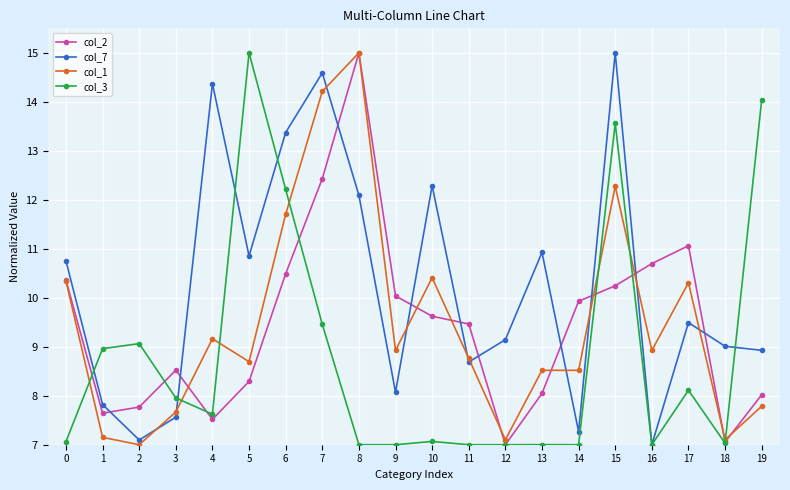

Which series has the largest total across all categories?

col_7